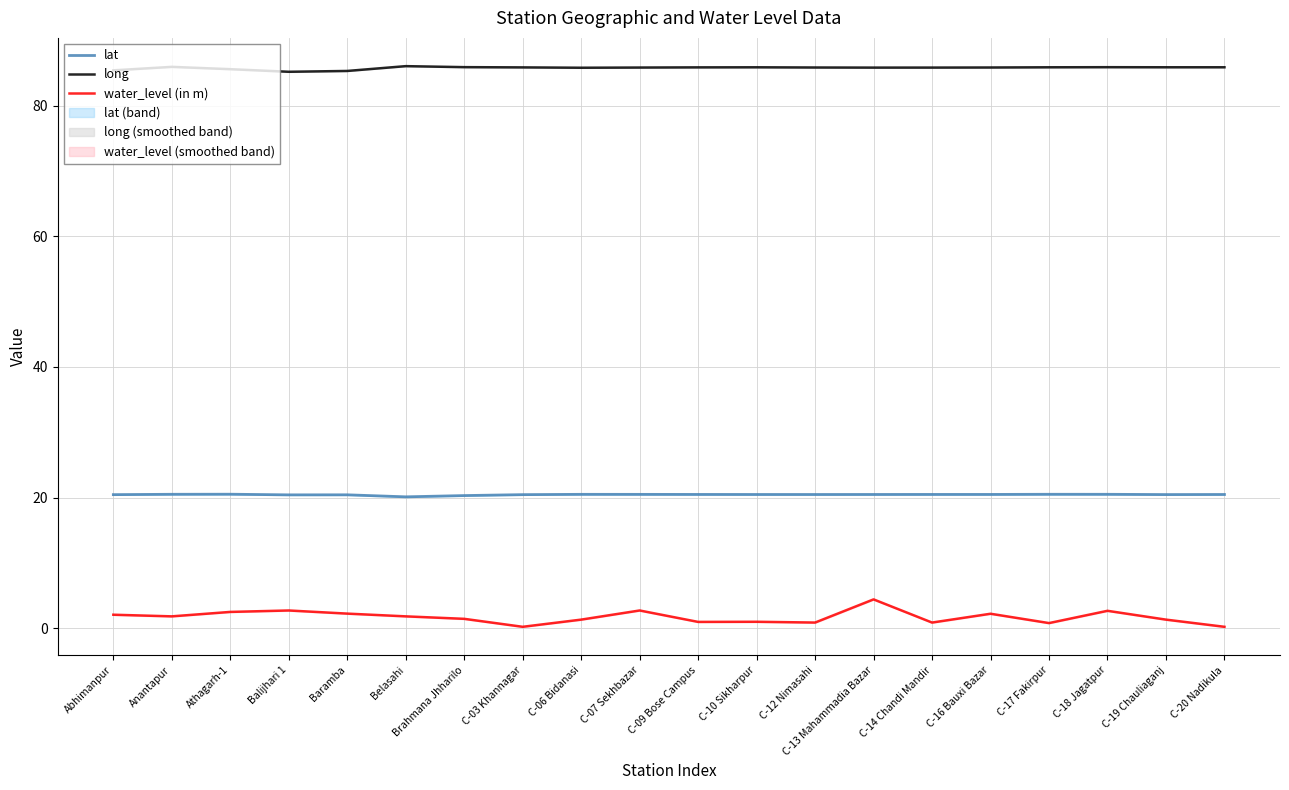

List the series in order of their peak value, lowest first.

water_level (in m), lat, long